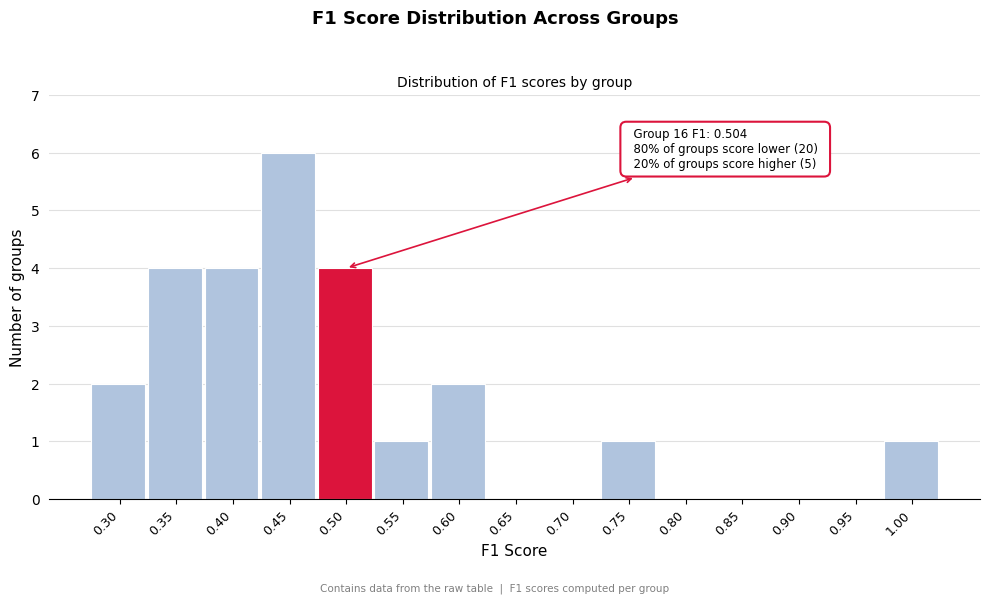

Reading left to right, what are all the values shown in this chart?

0.30=2	0.35=4	0.40=4	0.45=6	0.50=4	0.55=1	0.60=2	0.65=0	0.70=0	0.75=1	0.80=0	0.85=0	0.90=0	0.95=0	1.00=1